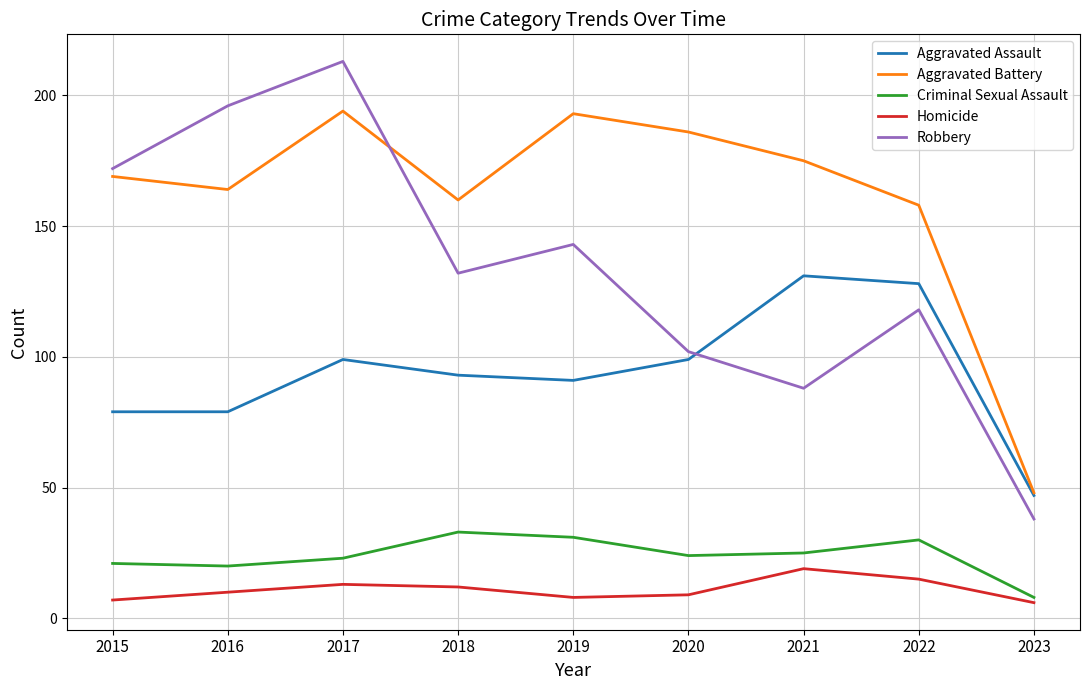

Is it true that Robbery equals 254 at 2015?

False